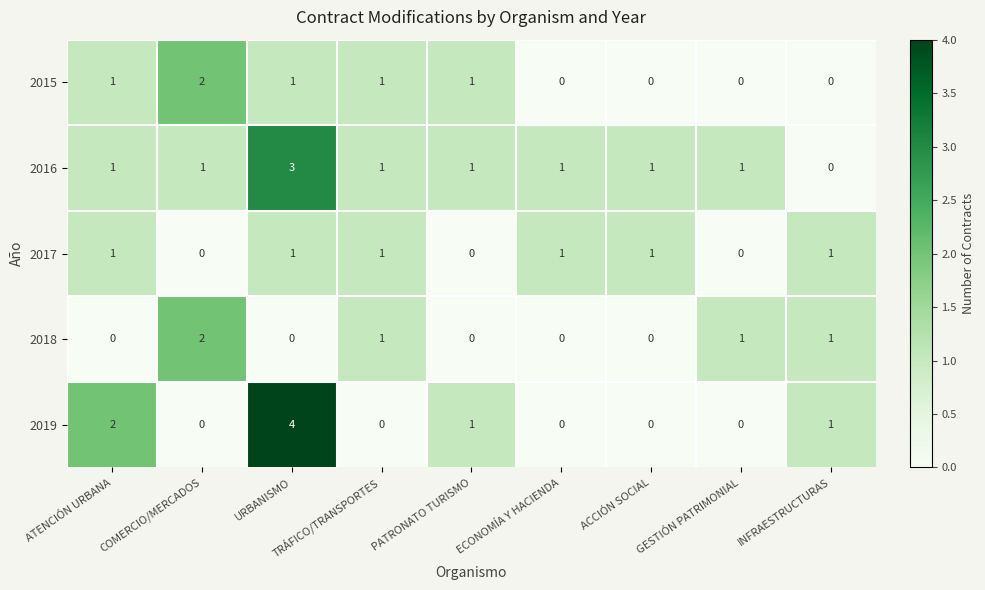

What is the total value across all series at TRÁFICO/TRANSPORTES?

4